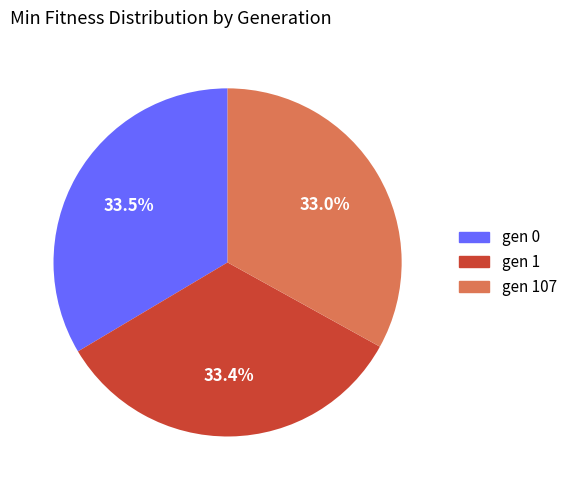

Does any single category account for the majority?

No